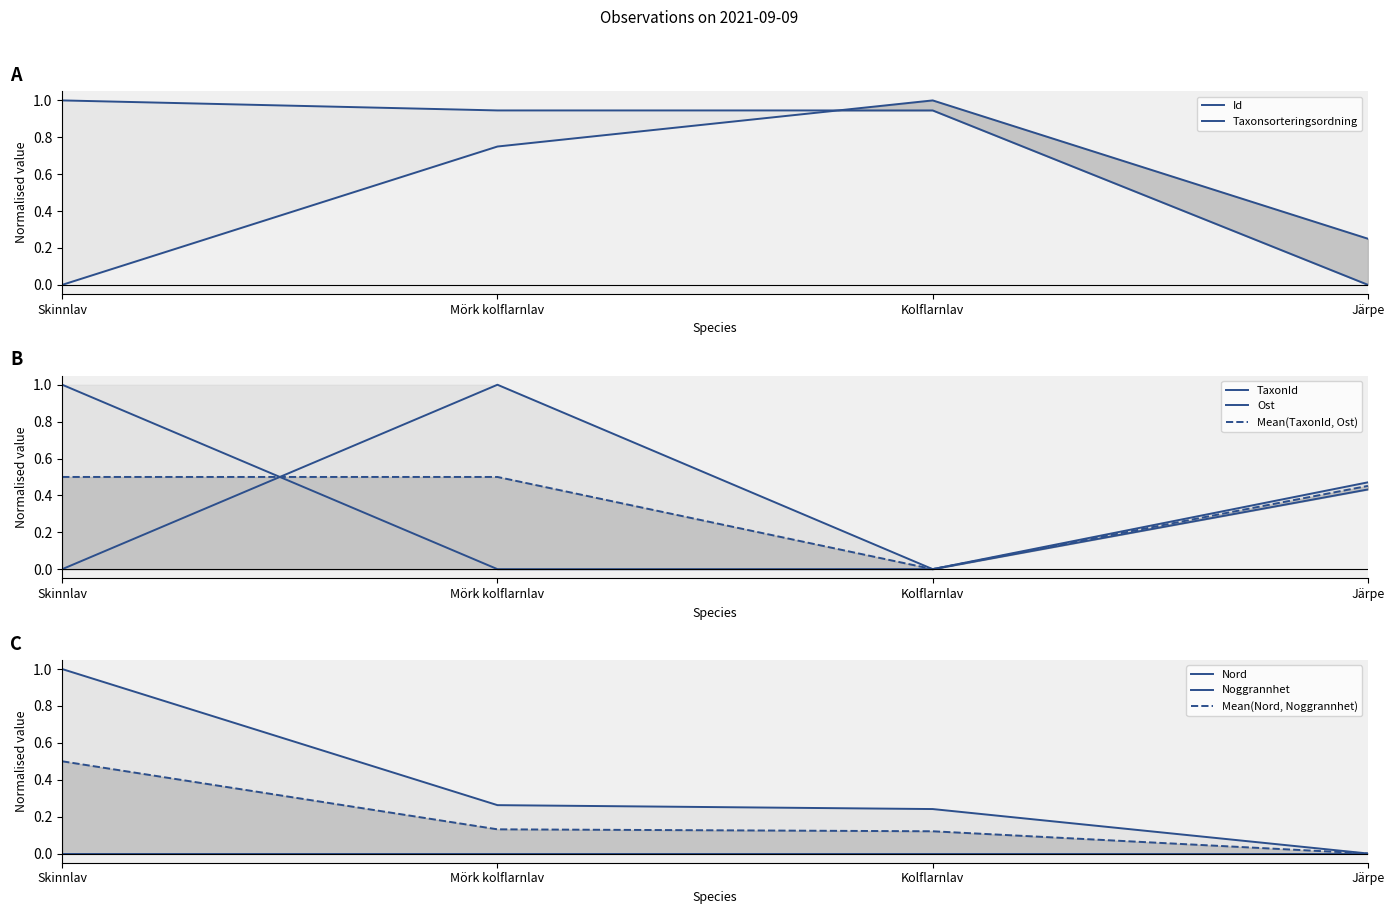

What is the total value across all series at Kolflarnlav?

2.2